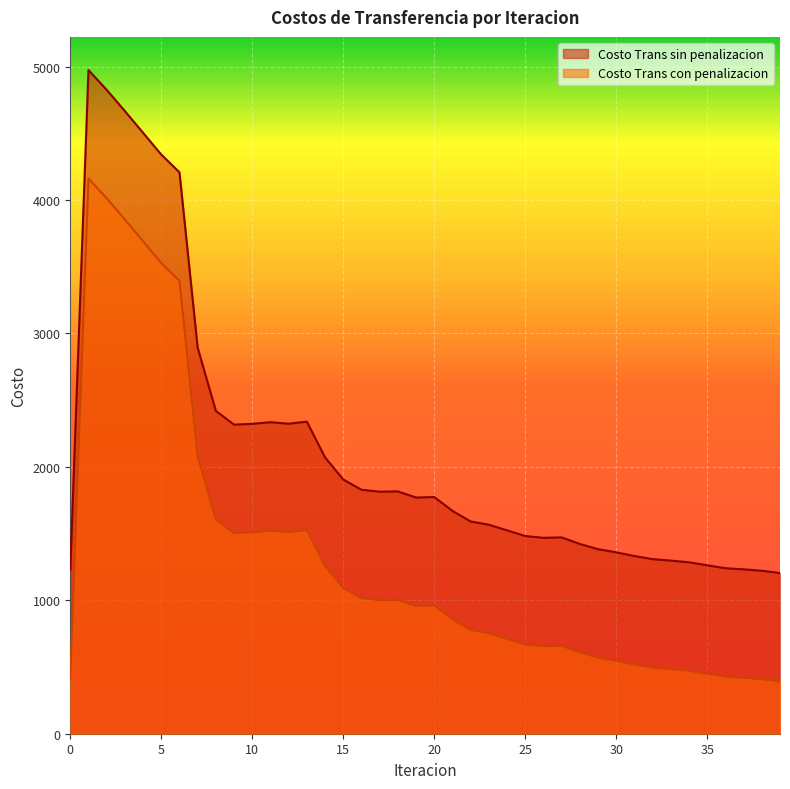

Rank the categories by Costo Trans sin penalizacion value from highest to lowest.

1, 2, 3, 4, 5, 6, 7, 8, 13, 11, 12, 10, 9, 14, 15, 16, 18, 17, 20, 19, 21, 22, 23, 24, 25, 27, 26, 28, 29, 30, 31, 32, 33, 34, 35, 36, 37, 0, 38, 39